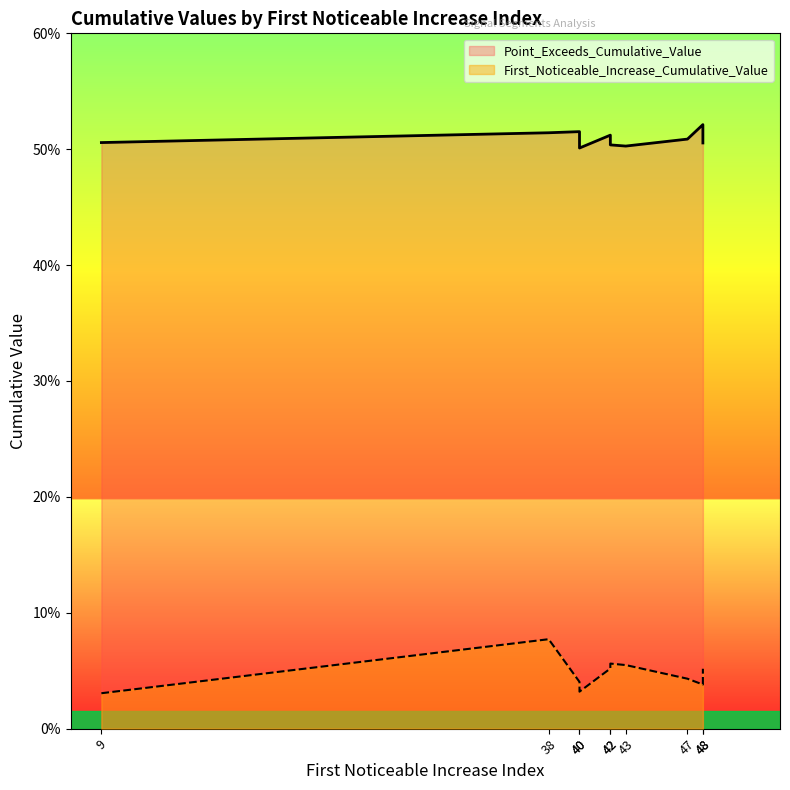

What value does the Point_Exceeds_Cumulative_Value series have at 43?

0.5